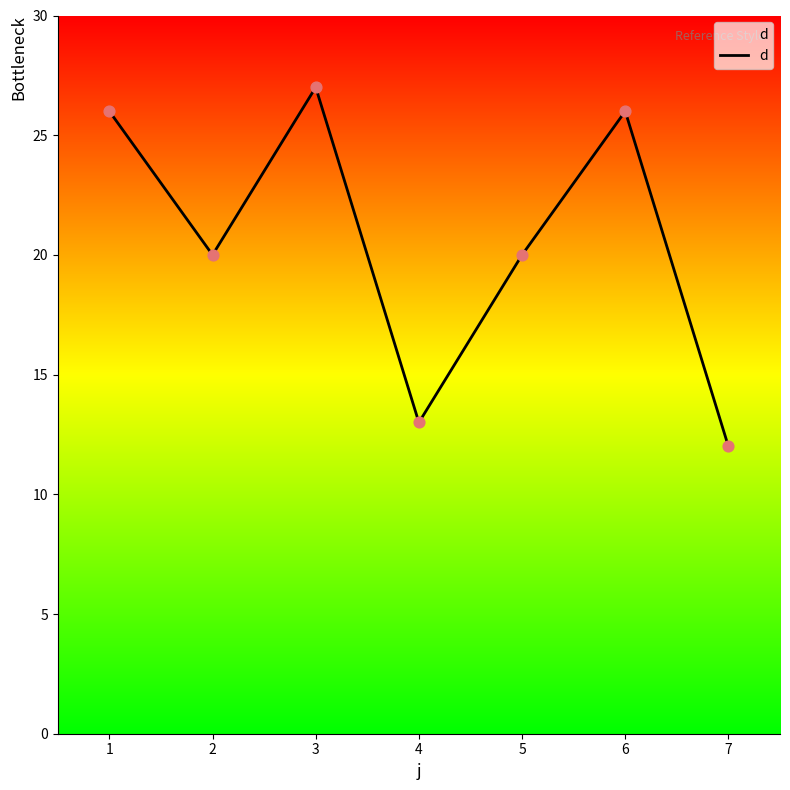

What is the ratio of the value at 6 to the value at 7?

2.2